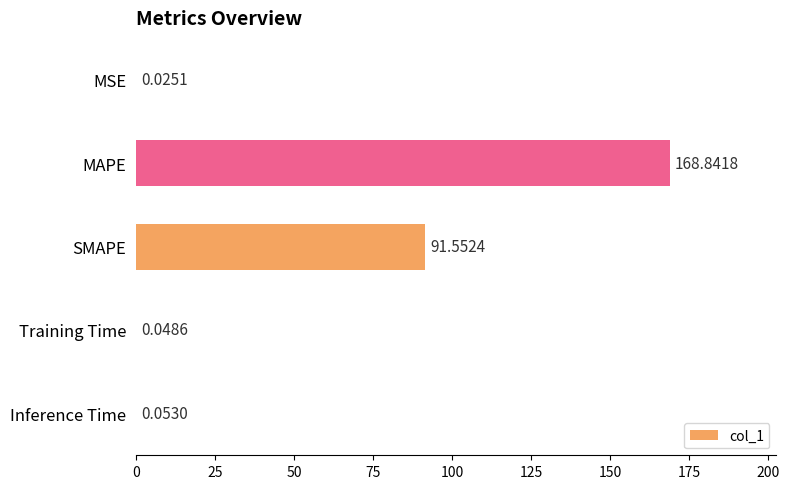

Which has a higher value, SMAPE or Training Time?

SMAPE